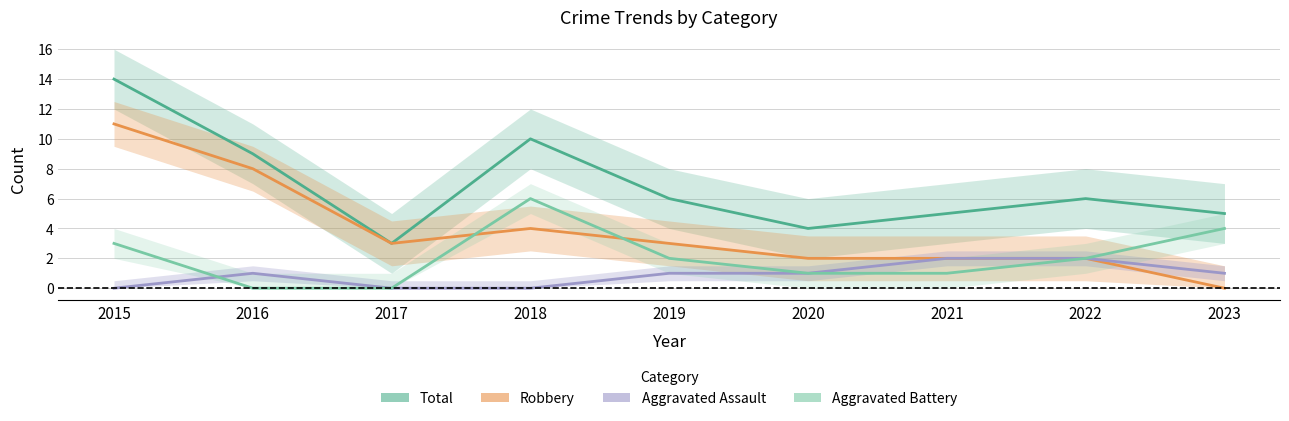

True or false: Total has a value of 6 at 2019.

True